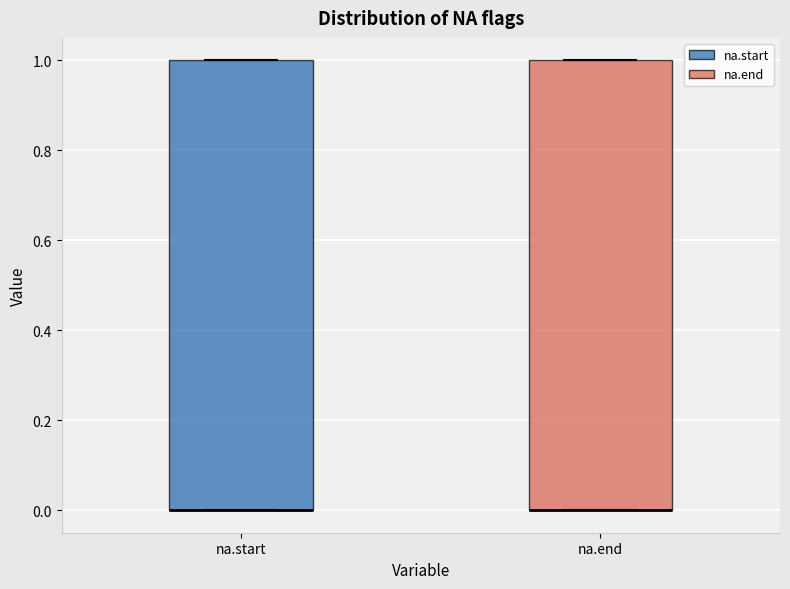

Where is the upper edge of the box for na.start on the y-axis? The values are not printed on the chart, so give them approximately, as read against the axis.

1